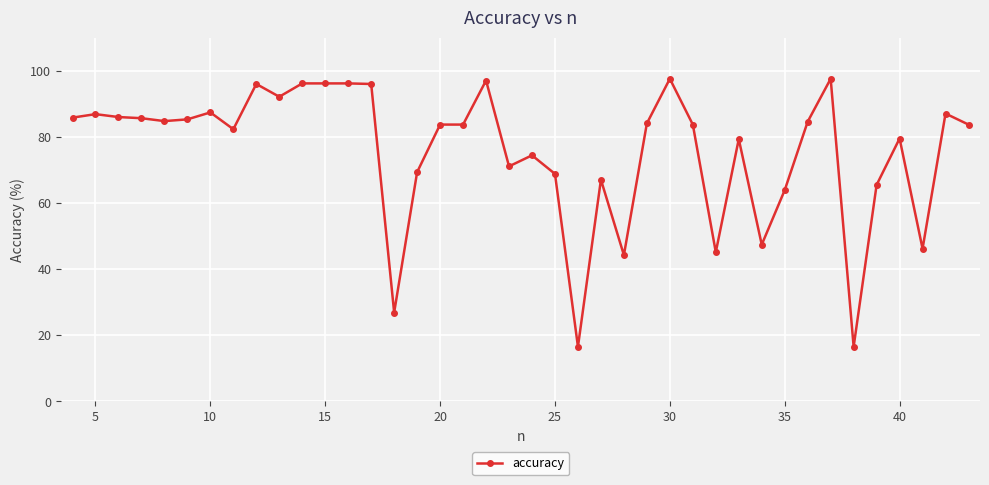

What is the sum of all values?

3020.0